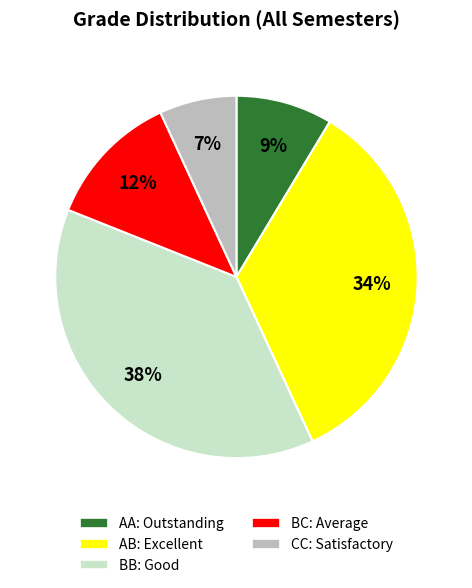

To the nearest percent, what is the combined percentage of BC and BB?

50%